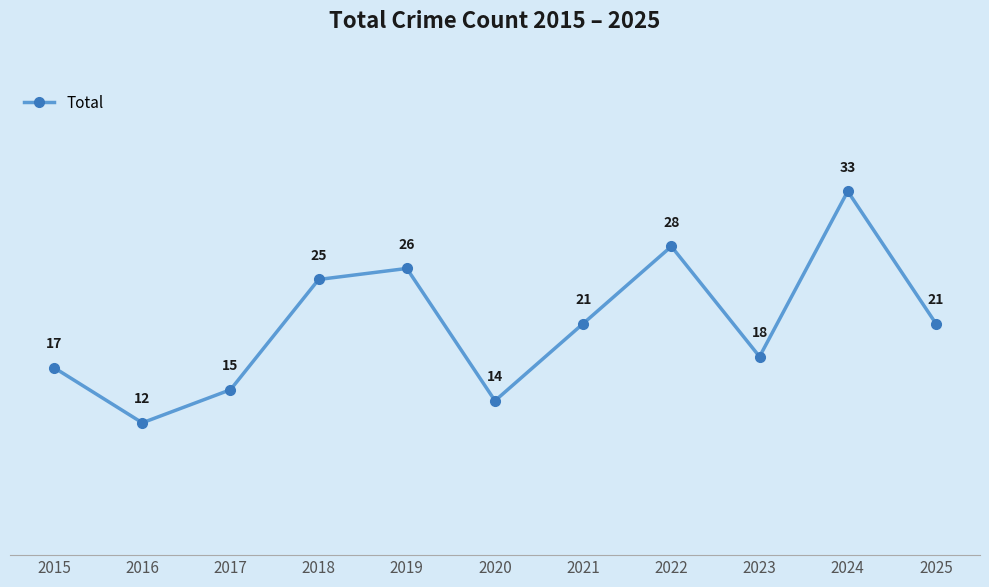

What is the smallest value displayed?

12